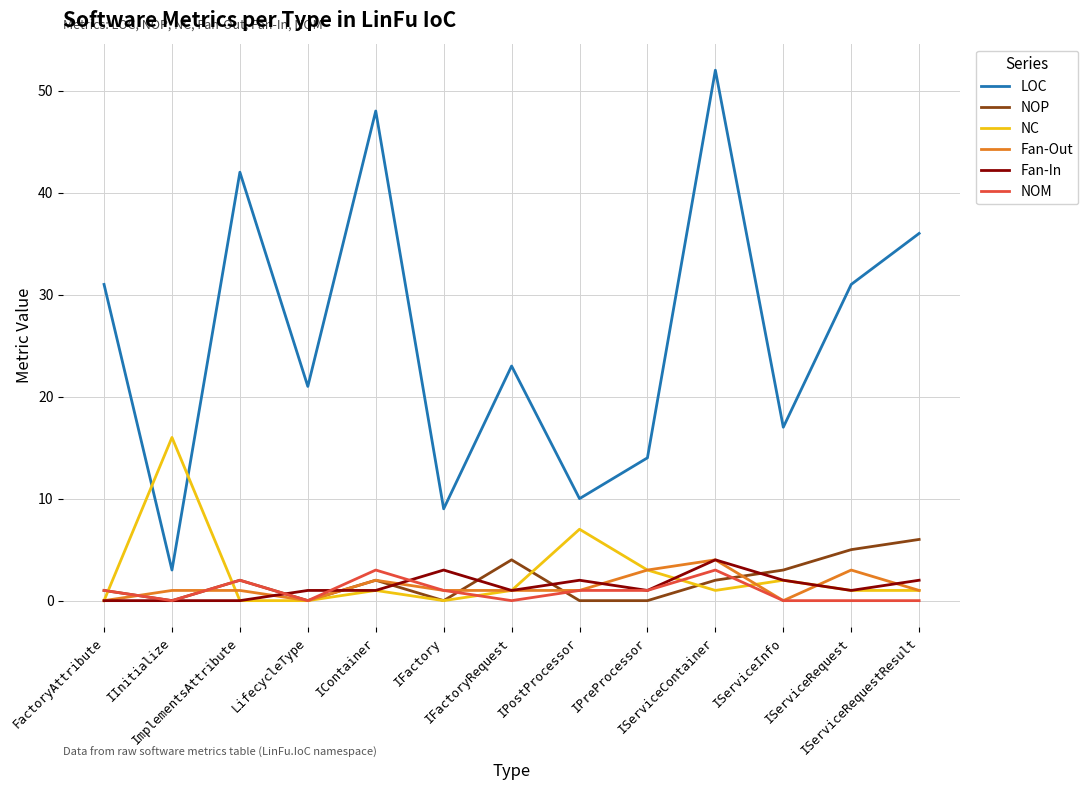

Where does the NC series first go above 1?

IInitialize